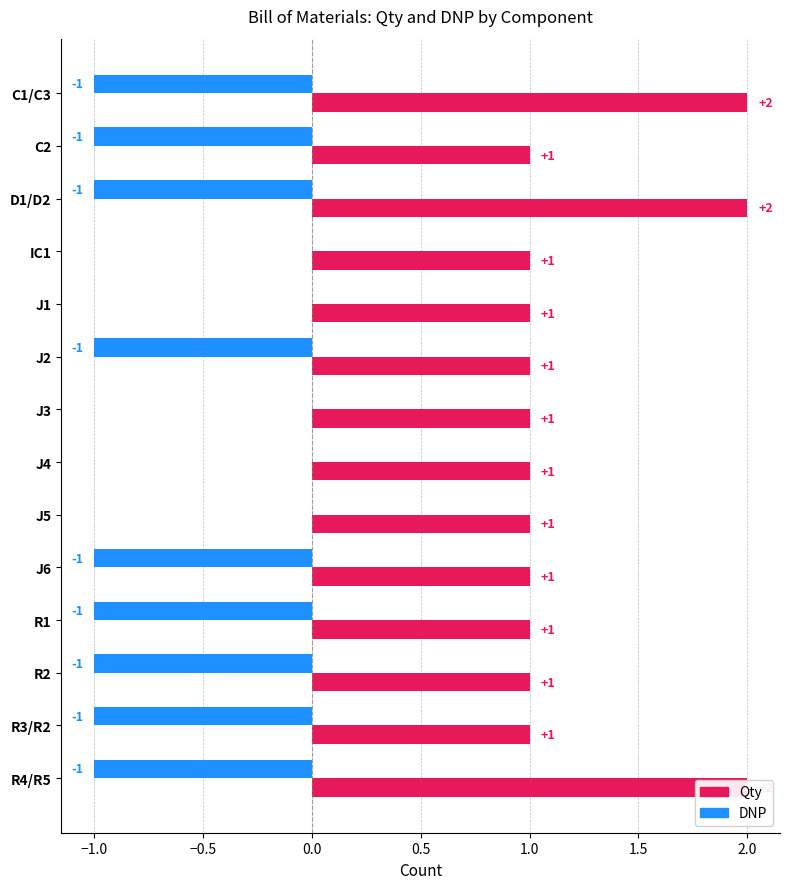

What is the maximum value shown in the chart?

2